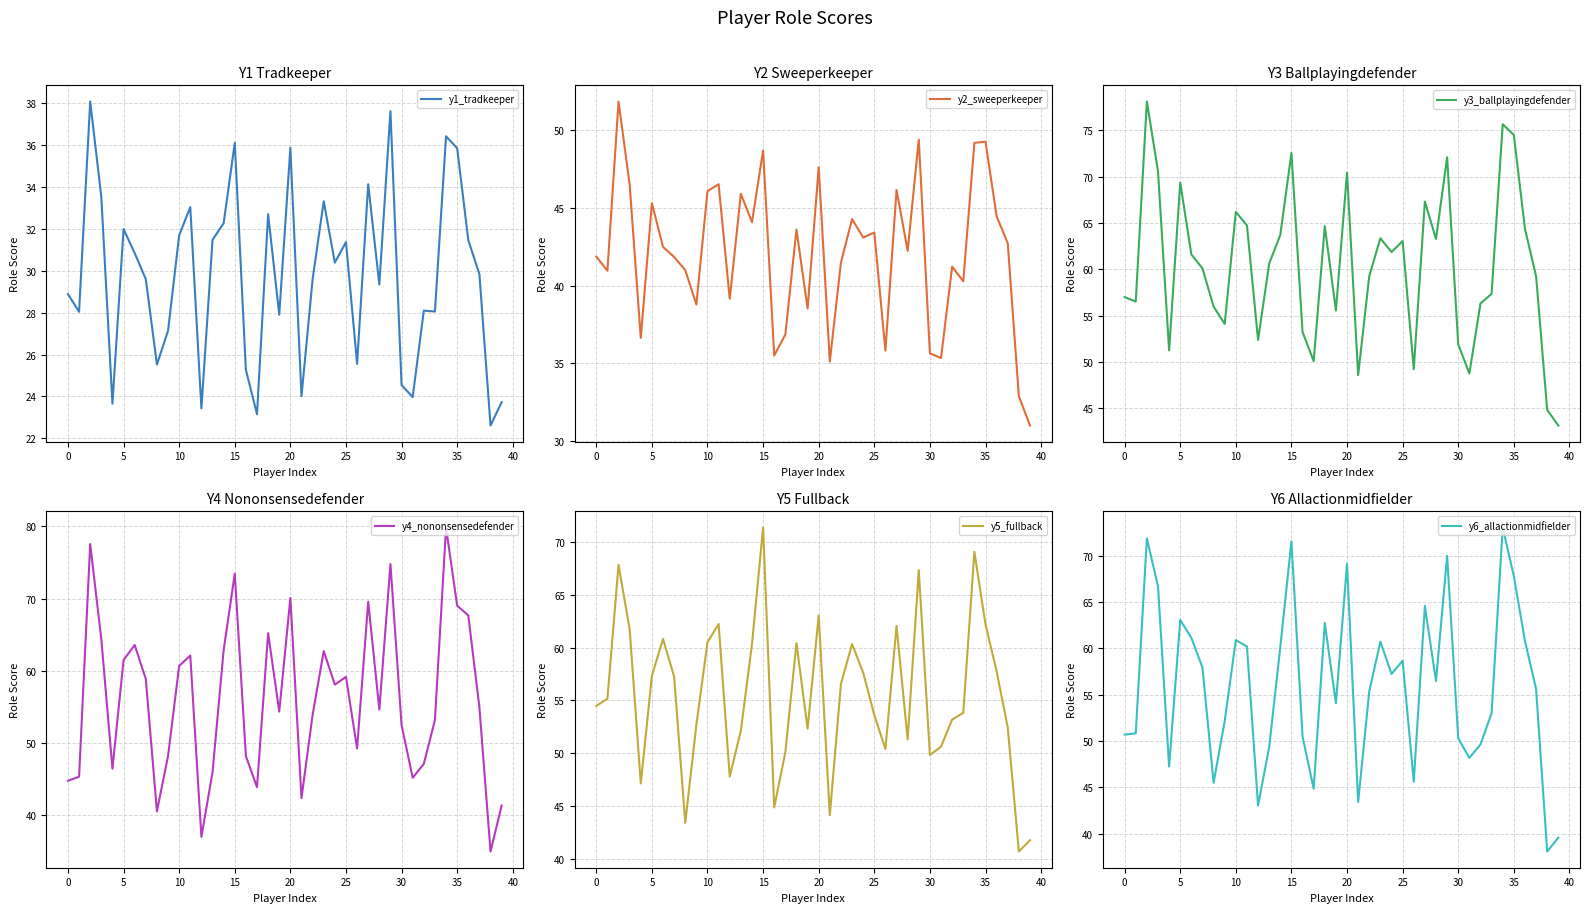

Reading right to left, transcribe all the data shown in this chart.

y1_tradkeeper: 23.7	22.6	29.8	31.5	35.8	36.4	28.1	28.1	24.0	24.5	37.6	29.3	34.1	25.6	31.4	30.4	33.3	29.6	24.0	35.9	27.9	32.7	23.1	25.3	36.1	32.3	31.5	23.4	33.0	31.7	27.1	25.5	29.6	30.8	32.0	23.7	33.5	38.1	28.0	28.9
y2_sweeperkeeper: 31.0	32.9	42.7	44.5	49.3	49.2	40.3	41.2	35.3	35.6	49.4	42.2	46.2	35.8	43.4	43.1	44.3	41.5	35.1	47.6	38.5	43.6	36.8	35.5	48.7	44.1	45.9	39.2	46.5	46.1	38.8	41.0	41.8	42.5	45.3	36.6	46.5	51.9	41.0	41.9
y3_ballplayingdefender: 43.1	44.8	59.3	64.4	74.5	75.7	57.4	56.3	48.8	51.9	72.1	63.3	67.3	49.2	63.0	61.9	63.4	59.3	48.6	70.4	55.6	64.7	50.1	53.2	72.6	63.7	60.6	52.4	64.7	66.2	54.1	56.0	60.1	61.6	69.4	51.3	70.6	78.1	56.5	57.0
y4_nononsensedefender: 41.3	34.9	54.9	67.7	69.0	79.9	53.1	47.0	45.1	52.4	74.8	54.6	69.6	49.2	59.1	58.0	62.7	53.8	42.3	70.1	54.3	65.2	43.8	48.1	73.4	62.8	45.9	36.9	62.1	60.6	48.1	40.4	58.8	63.5	61.5	46.4	64.3	77.6	45.3	44.7
y5_fullback: 41.8	40.7	52.4	57.8	62.2	69.1	53.8	53.2	50.6	49.8	67.3	51.3	62.0	50.4	53.6	57.6	60.3	56.6	44.2	63.0	52.3	60.4	50.1	44.9	71.4	60.3	52.1	47.8	62.2	60.5	52.7	43.4	57.2	60.8	57.3	47.2	61.7	67.8	55.2	54.5
y6_allactionmidfielder: 39.6	38.1	55.6	60.8	67.8	73.1	53.0	49.6	48.2	50.3	70.0	56.5	64.6	45.6	58.7	57.2	60.7	55.4	43.4	69.1	54.1	62.8	44.9	50.5	71.6	60.2	49.4	43.1	60.2	60.9	52.2	45.5	57.9	61.1	63.1	47.2	66.7	71.9	50.8	50.7